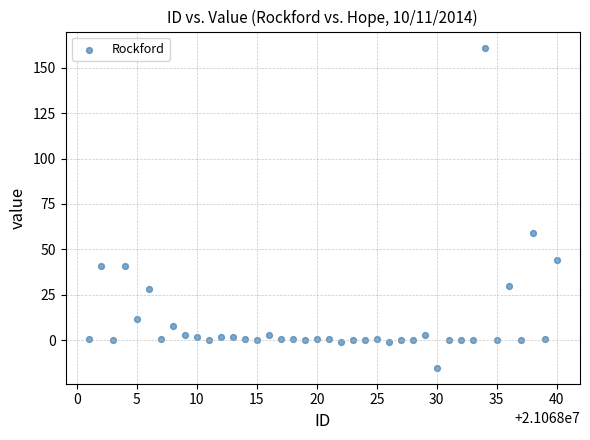

What Y value in the scatter plot is closest to 73?

59